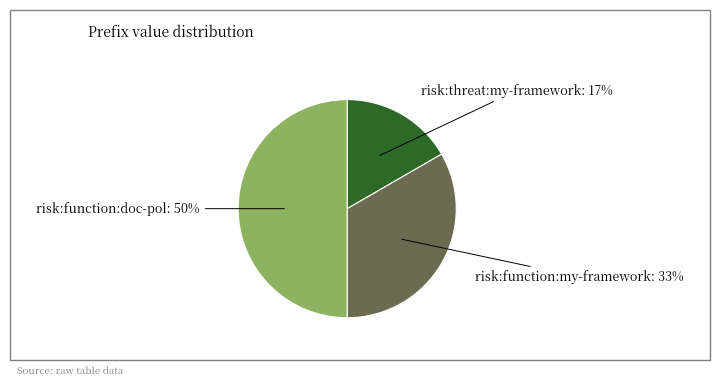

To the nearest percent, what is the difference between the largest and smallest slice percentages?

33%